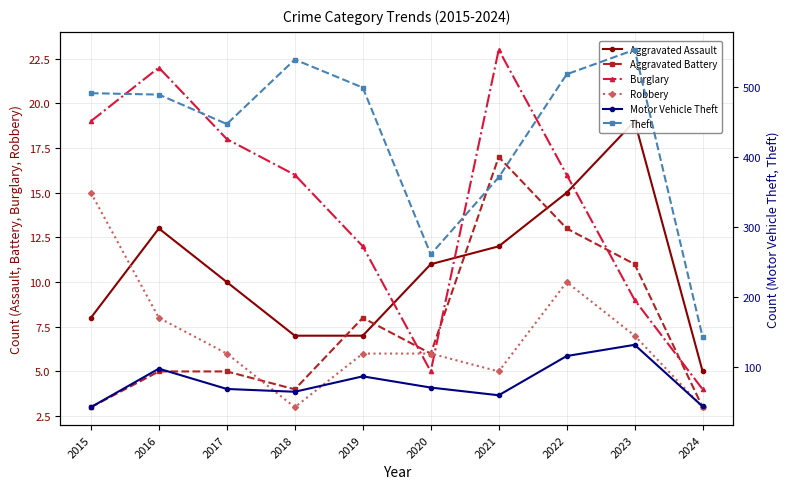

What is the minimum value shown in the chart?

3